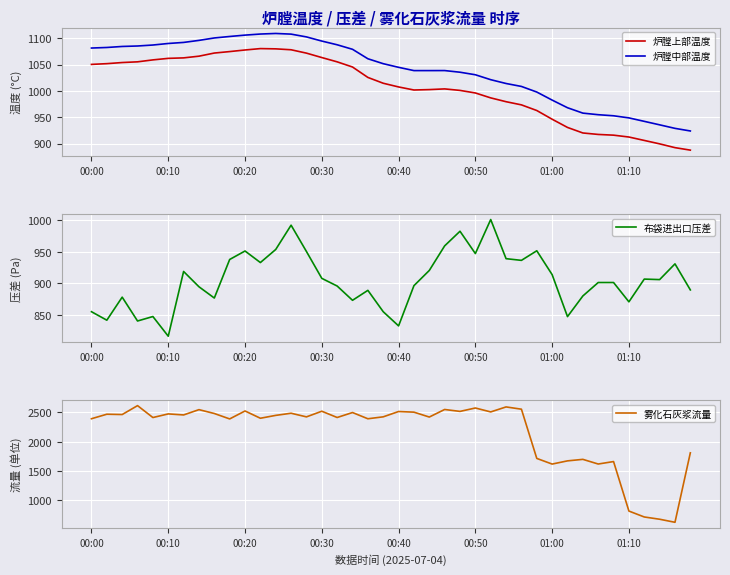

True or false: 炉膛上部温度 and 炉膛中部温度 intersect in this chart.

False